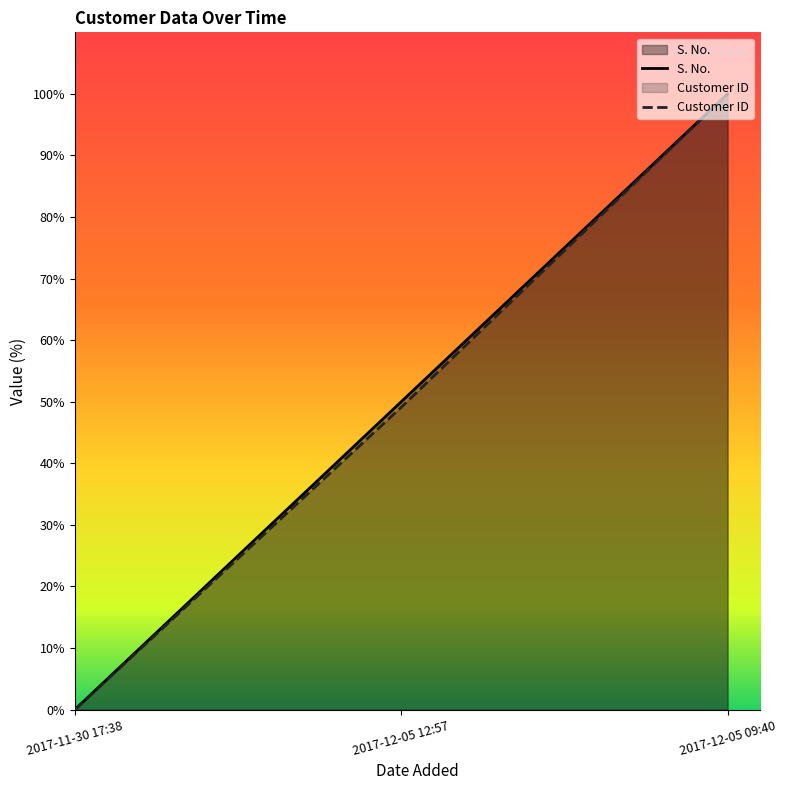

At which label does Customer ID first exceed 49?

2017-12-05 12:57